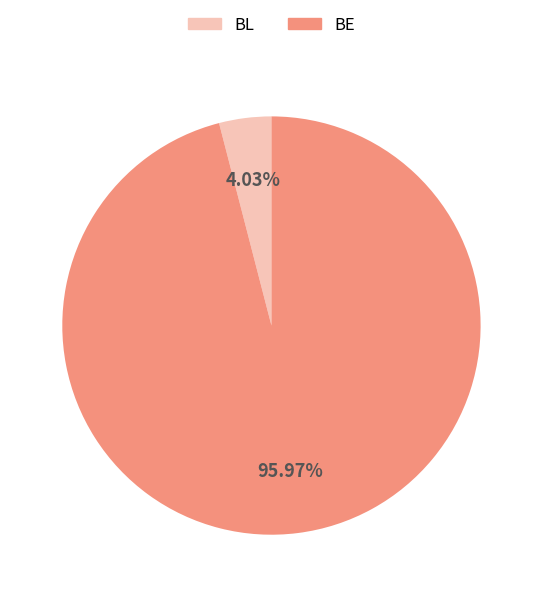

Between BE and BL, which is larger?

BE